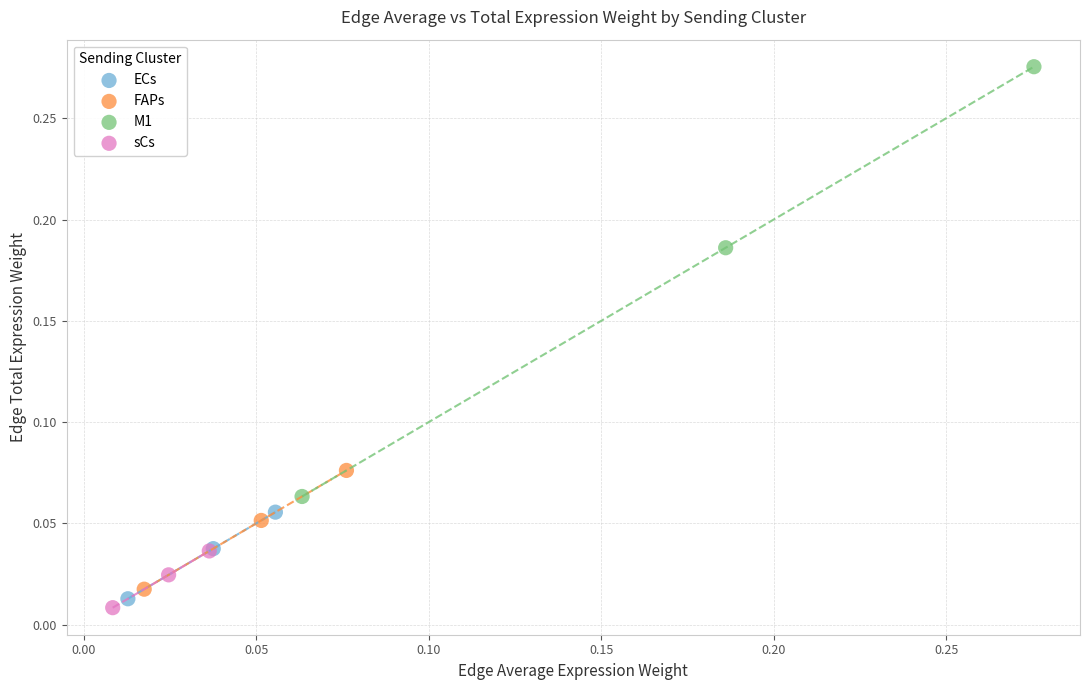

Which series reaches the maximum Y coordinate?

M1